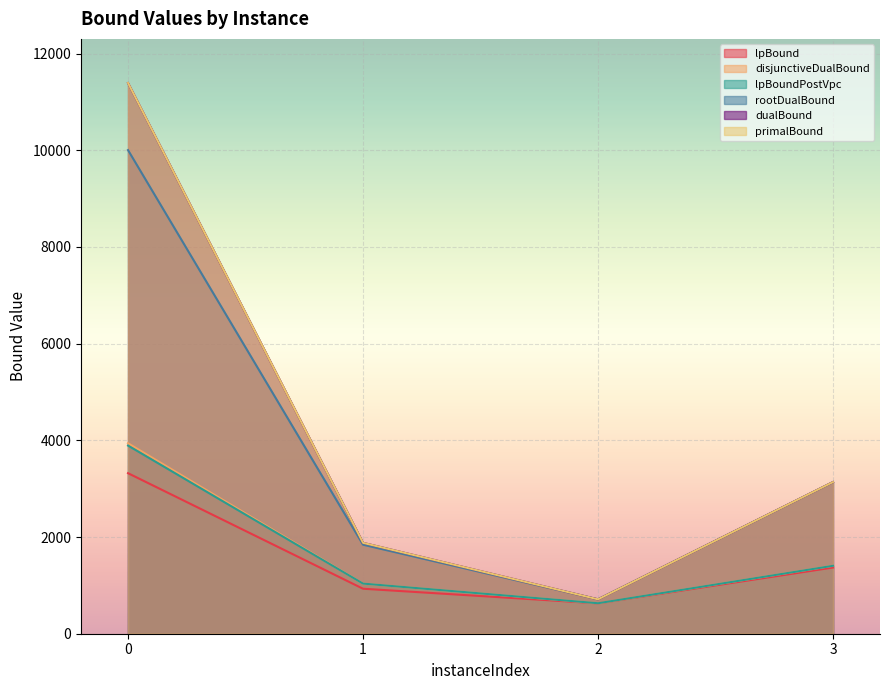

At which label does disjunctiveDualBound reach its minimum?

2